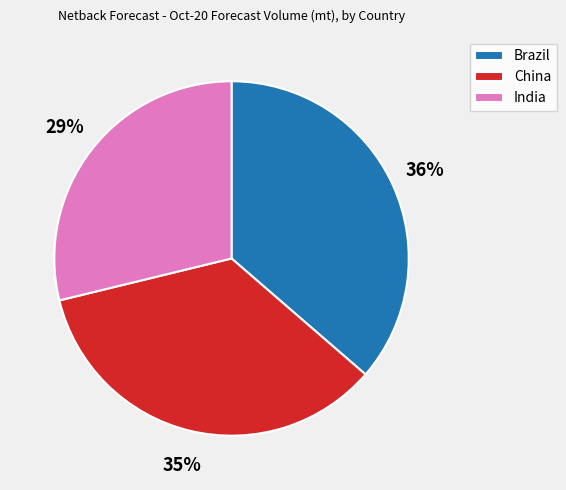

To the nearest percent, what is the average slice percentage?

33%